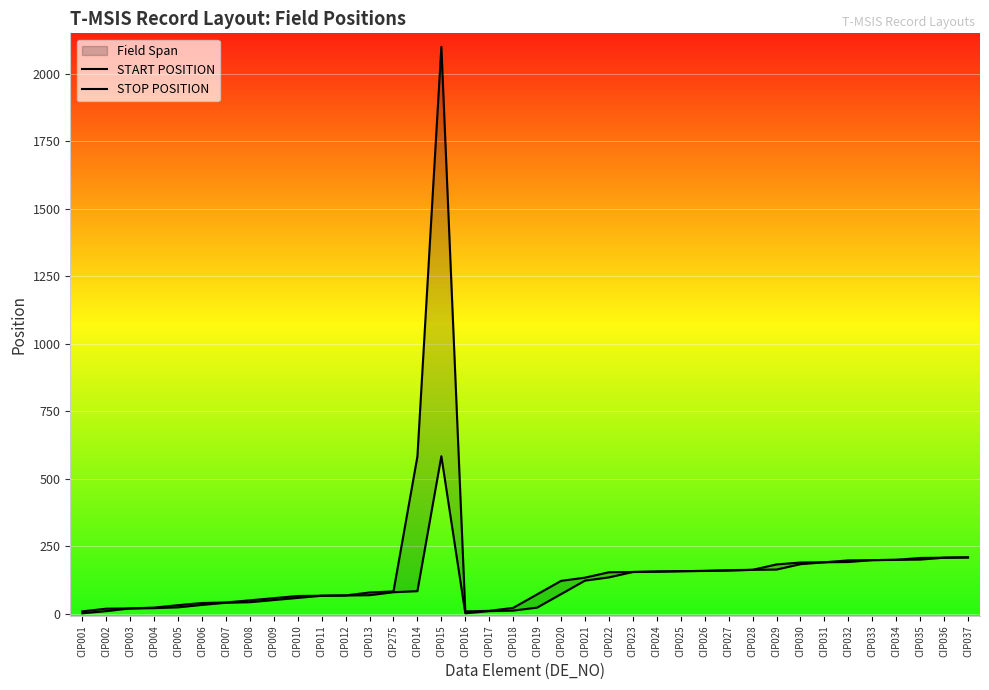

What is the value of the STOP POSITION point at the 35th from the left?

199